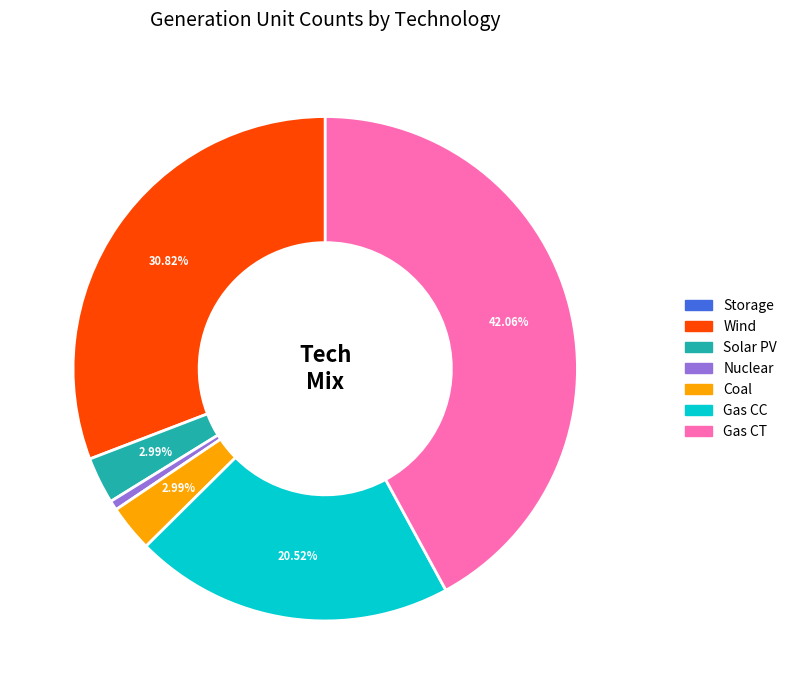

Does Gas CT represent more than half of the total?

No